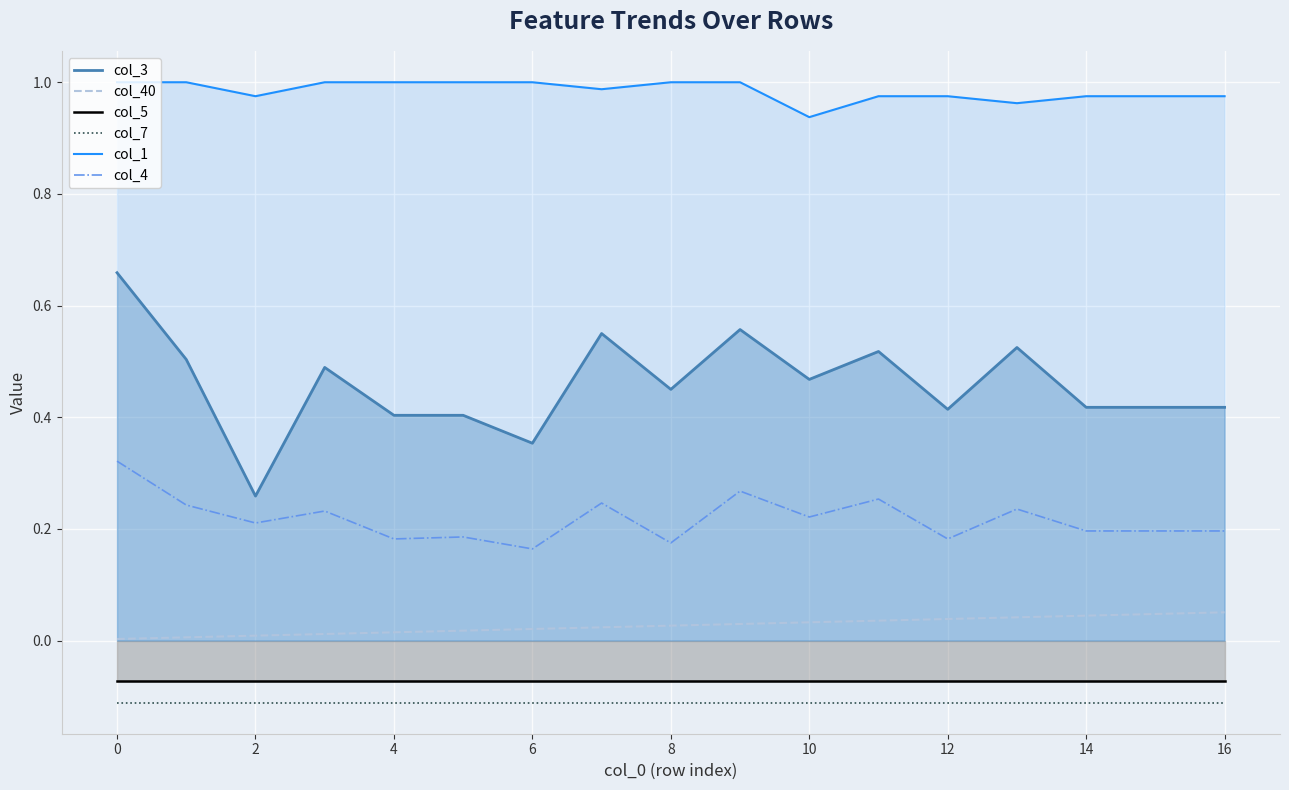

True or false: col_4 has more than 1 interior local peaks.

True